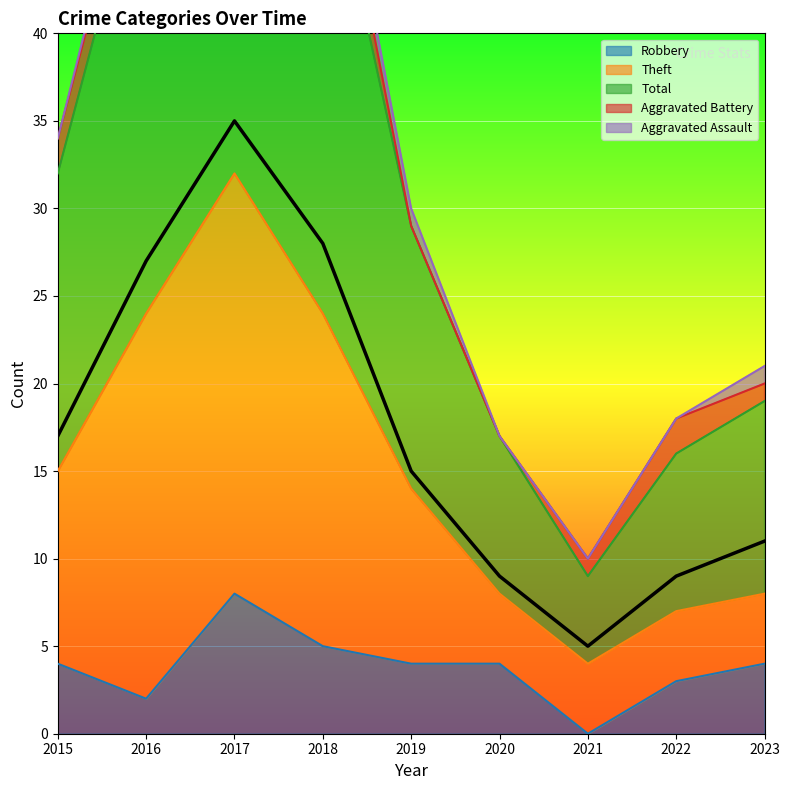

True or false: Robbery has a value of 5 at 2018.

True